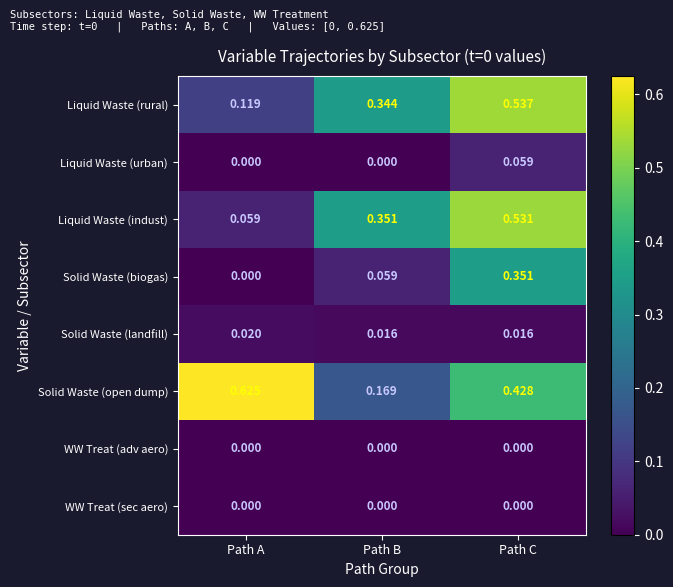

At how many categories does at least one series exceed 0?

3